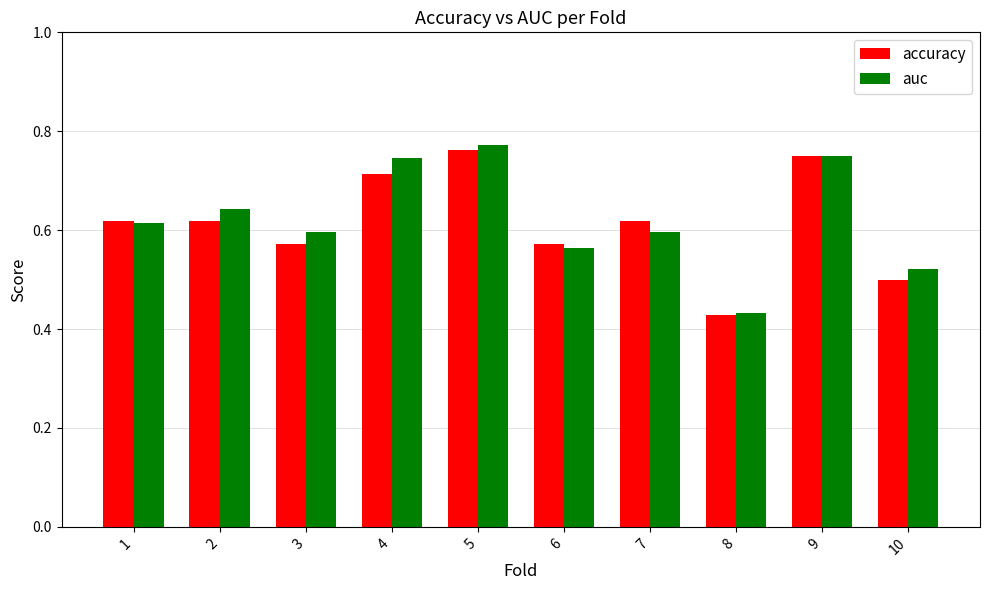

How many bars are there in each group?

2